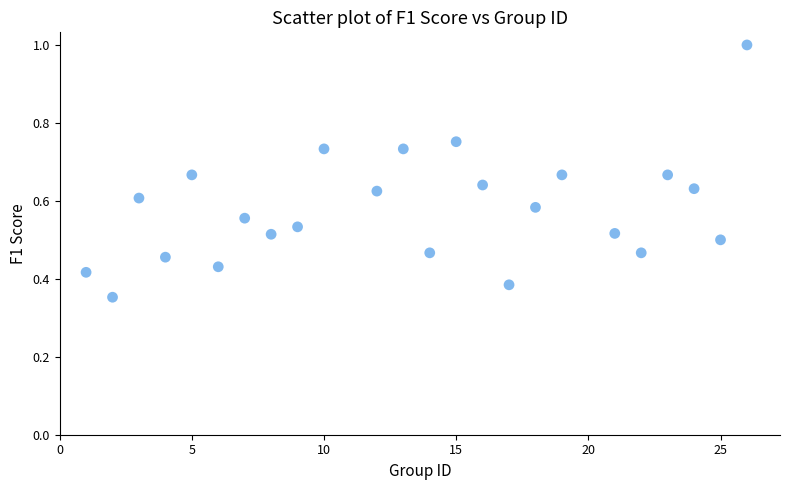

What is the range of X values (max minus min)?

25.0